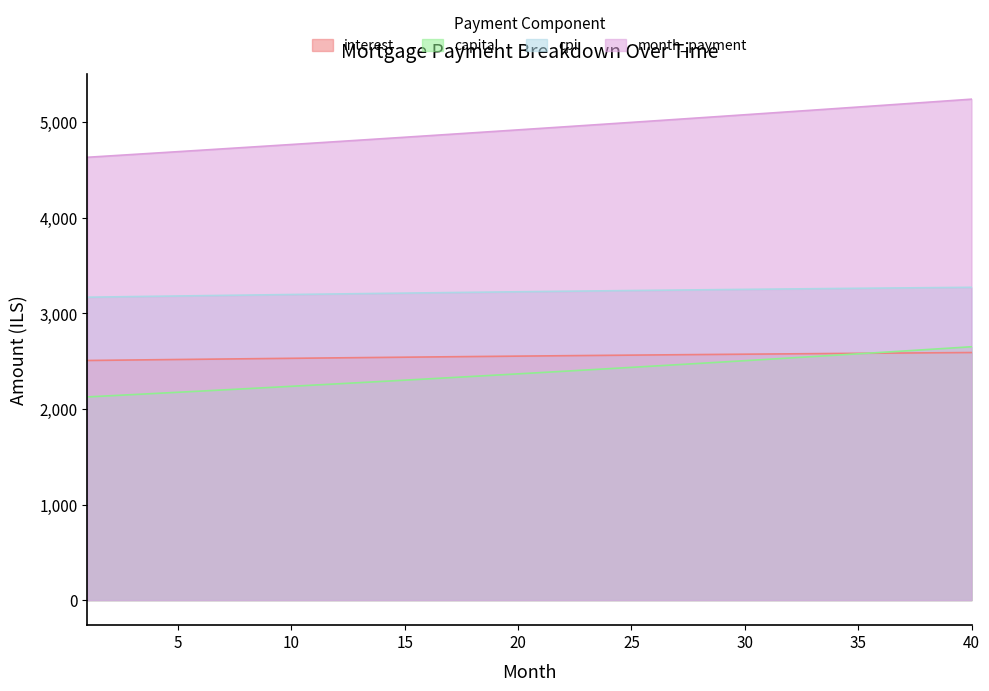

True or false: month_payment has a value of 7617.7 at 14.

False